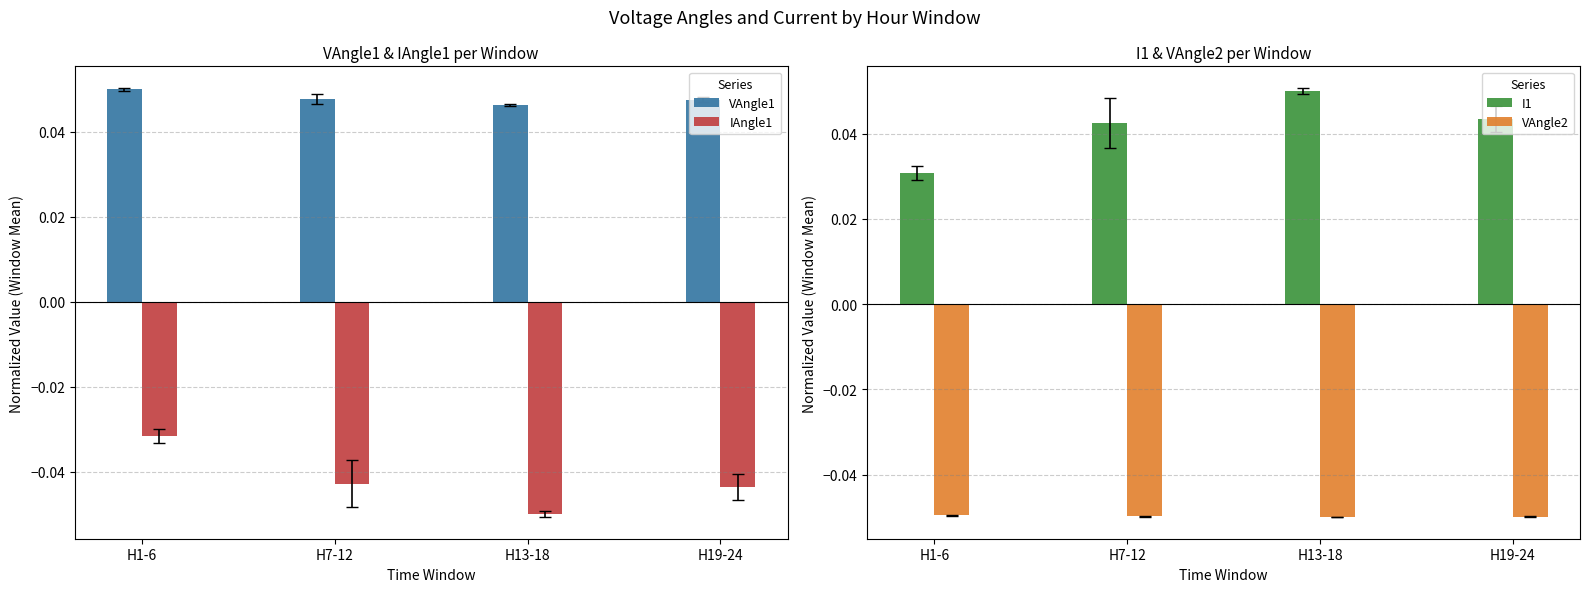

The value of VAngle1 at H7-12 is 0.0. True or false?

True